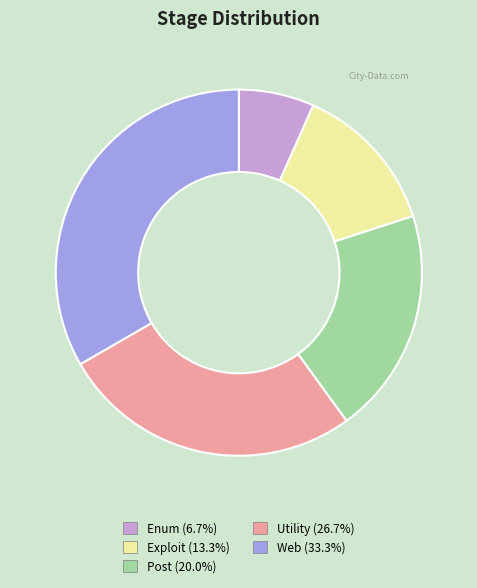

Rank the categories by value from lowest to highest.

Enum, Exploit, Post, Utility, Web